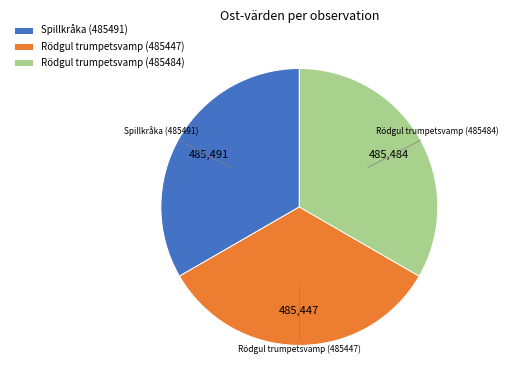

Is the sum of Rödgul trumpetsvamp (485447) and Spillkråka (485491) greater than half?

Yes